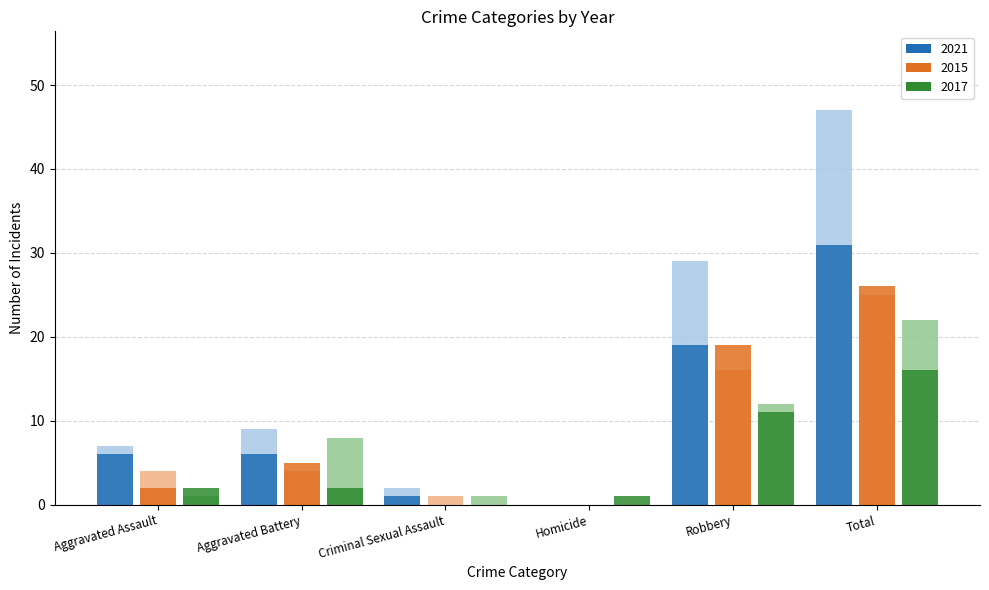

Which series changed the most between Aggravated Battery and Total?

2022